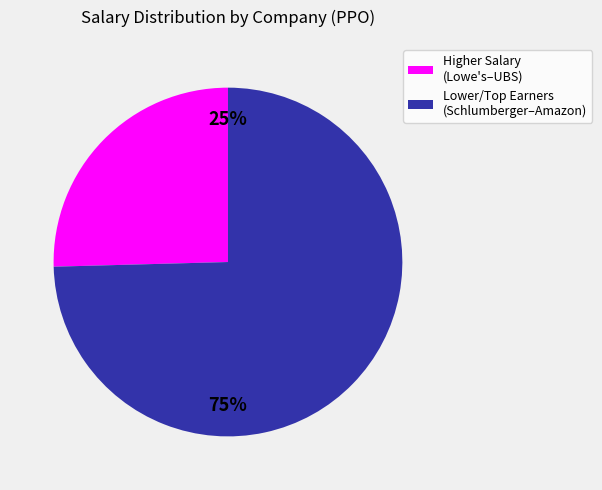

Does any single category account for the majority?

Yes